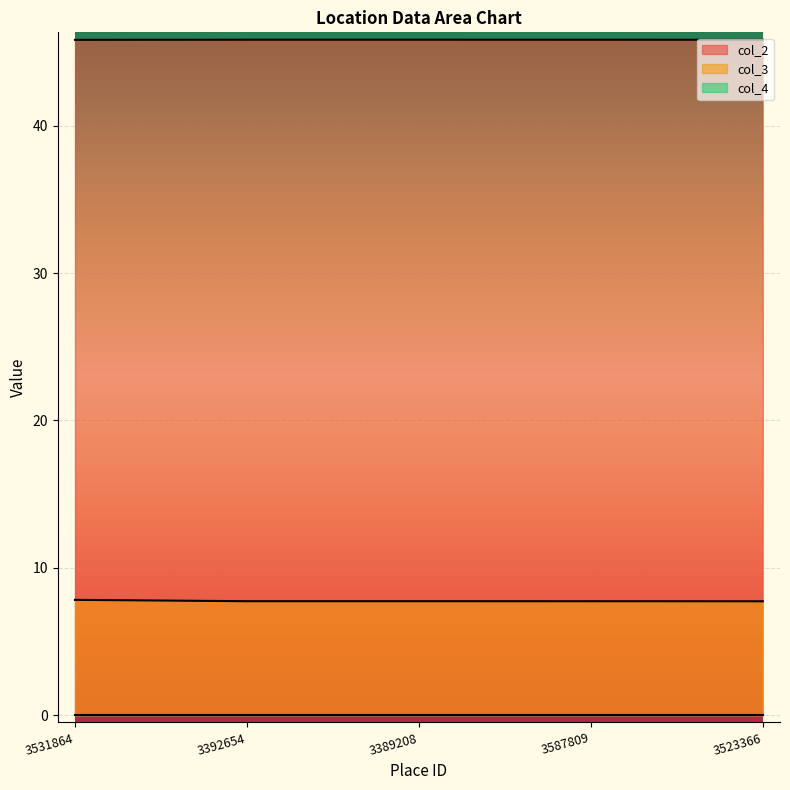

Which series has the largest total across all categories?

col_2